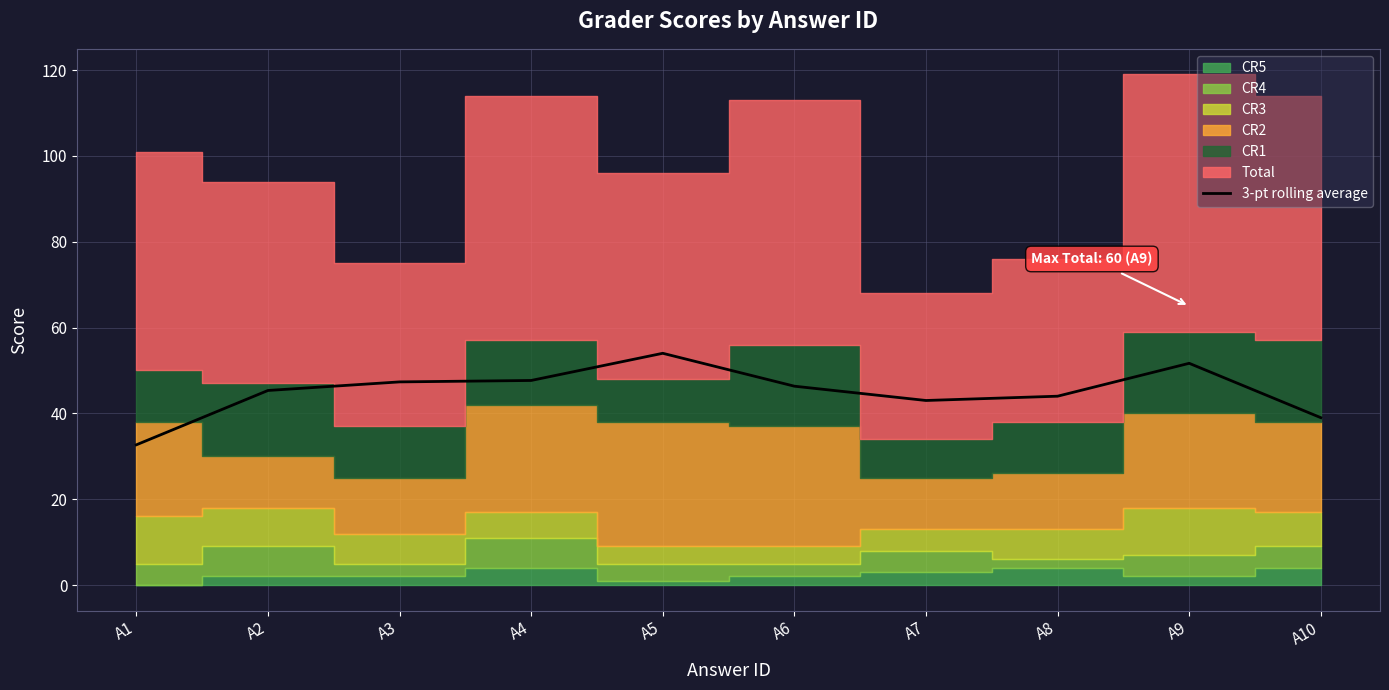

The value at A10 is 59.2. True or false?

False